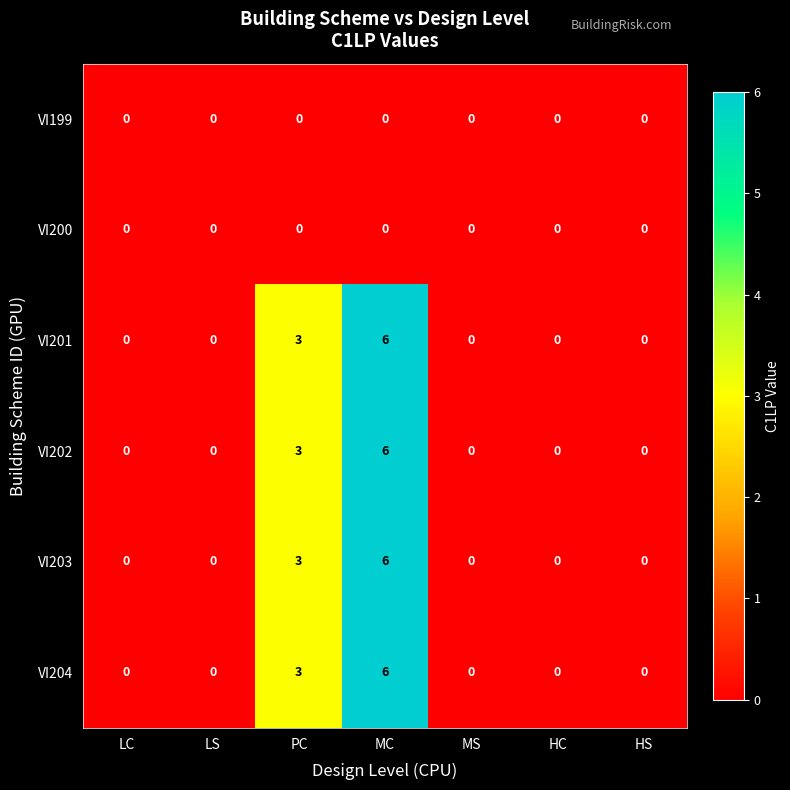

Where is VI201 nearest to the value 3?

PC